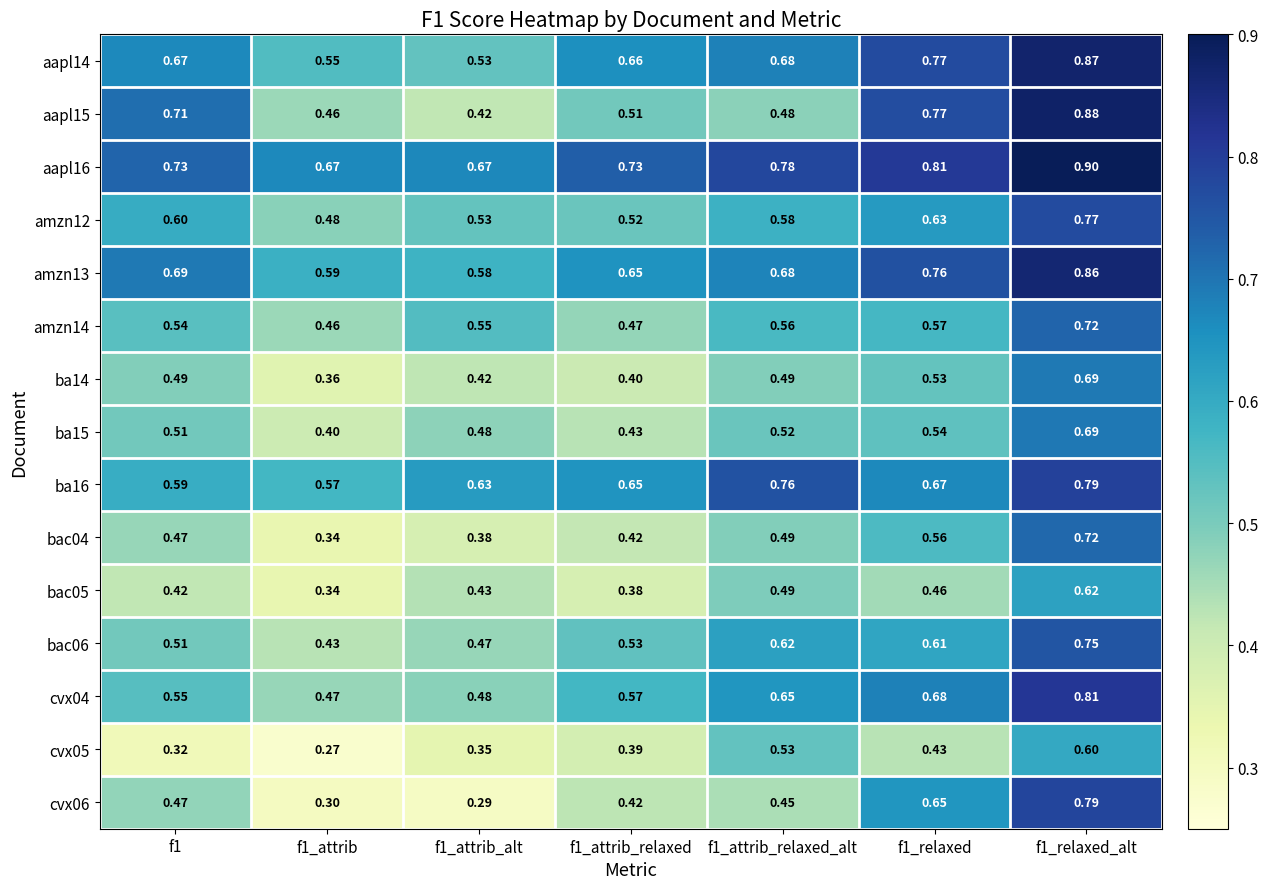

What is the maximum value shown in the chart?

0.9